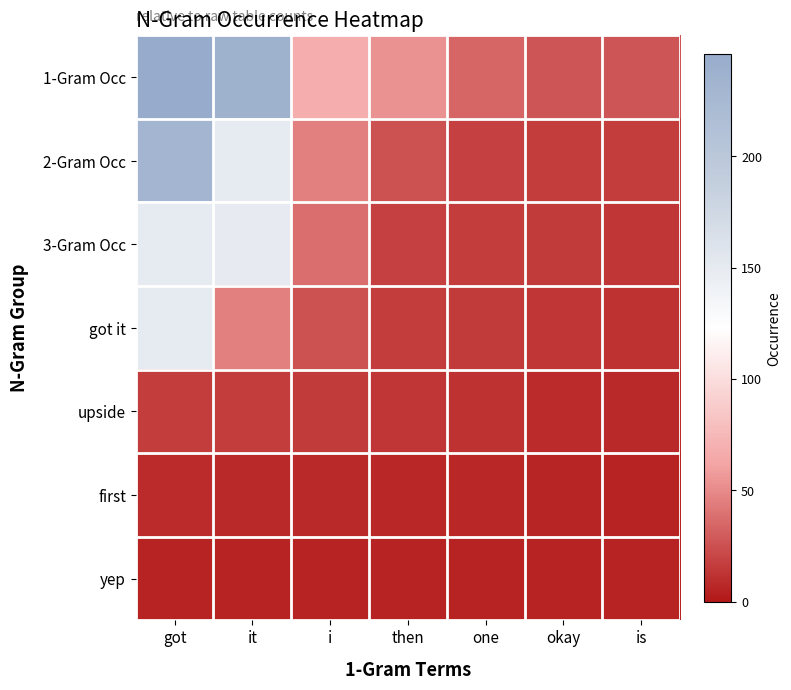

Rank the series by their maximum value, from highest to lowest.

1-Gram Occ, 2-Gram Occ, 3-Gram Occ, got it, upside, first, yep